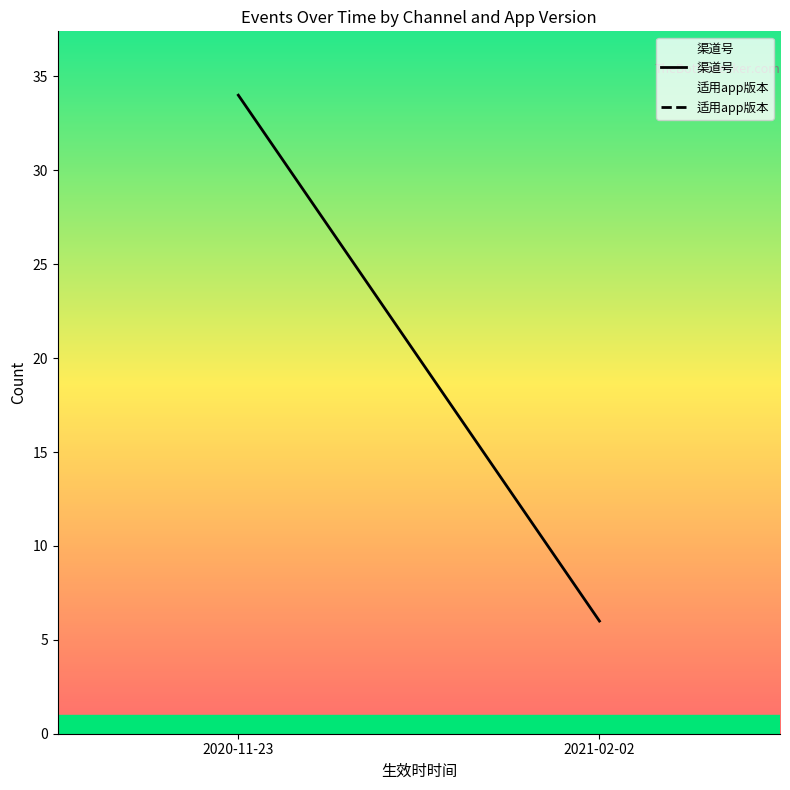

What are all the series names shown in the legend?

渠道号, 适用app版本